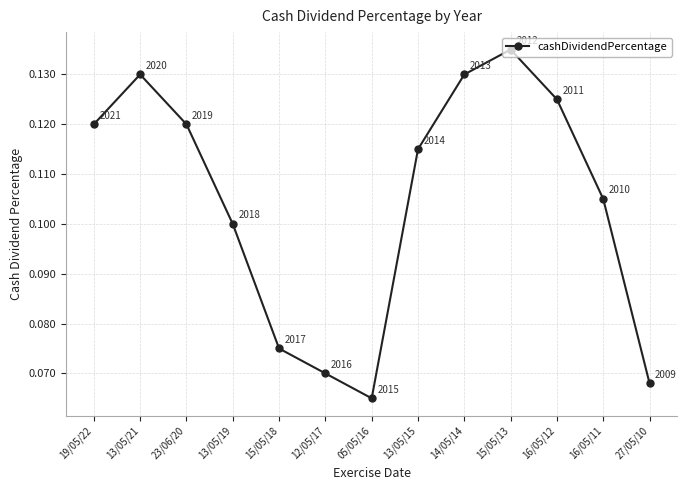

Count the values in the range 0 to 1.

13